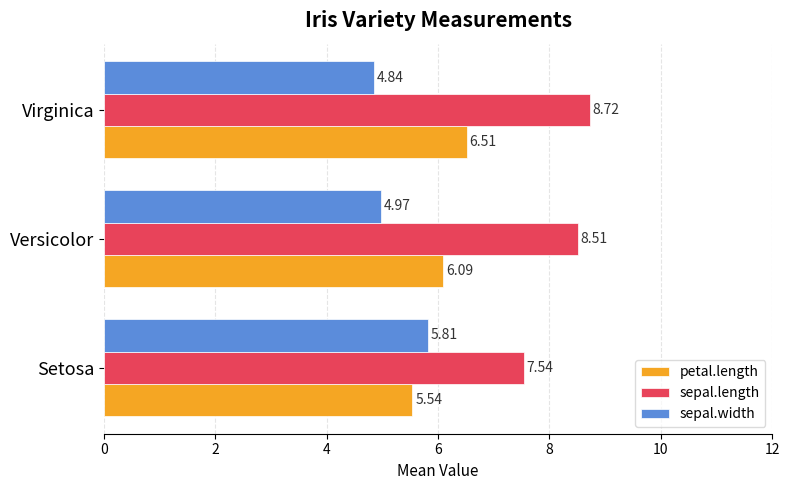

At which category does the chart reach its peak across all series?

Virginica